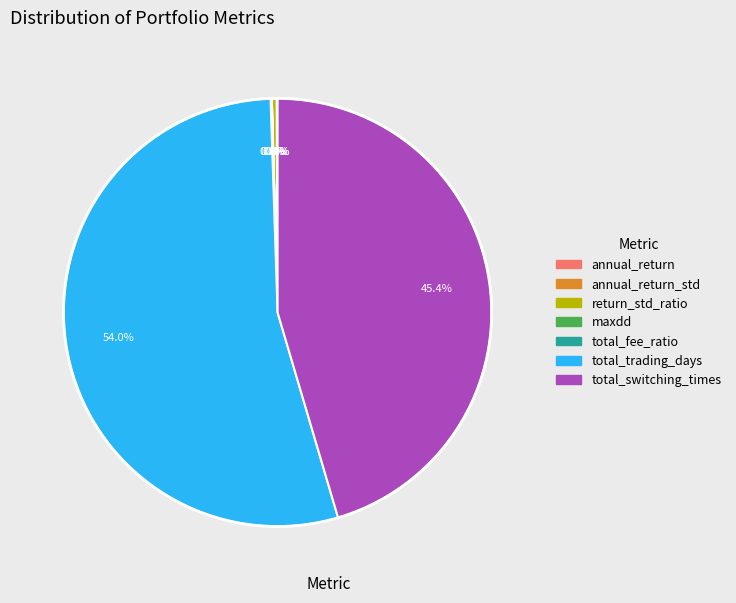

Is there a majority slice in this chart?

Yes